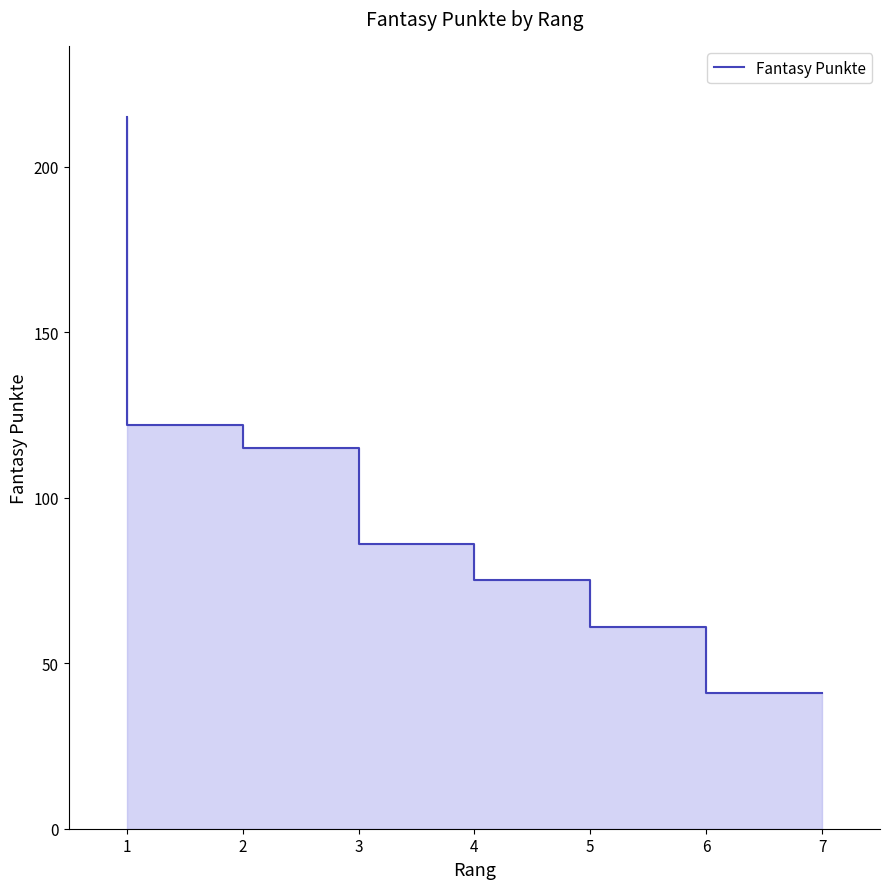

What is the greatest value displayed?

215